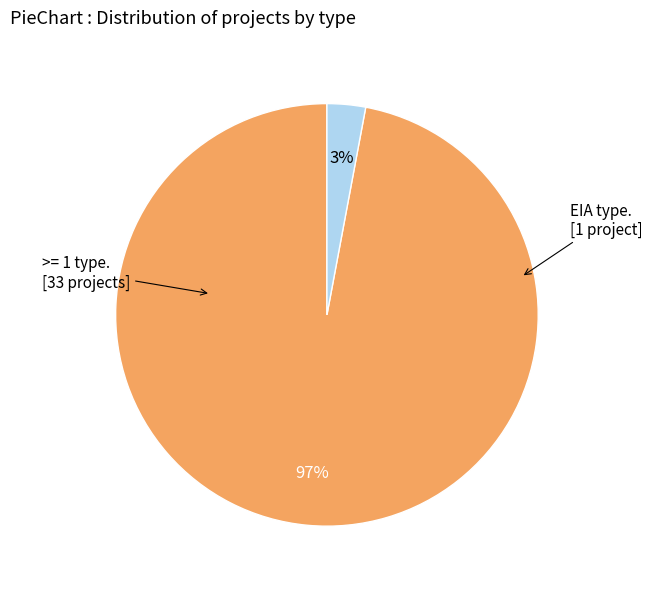

How many segments does this pie chart have?

2